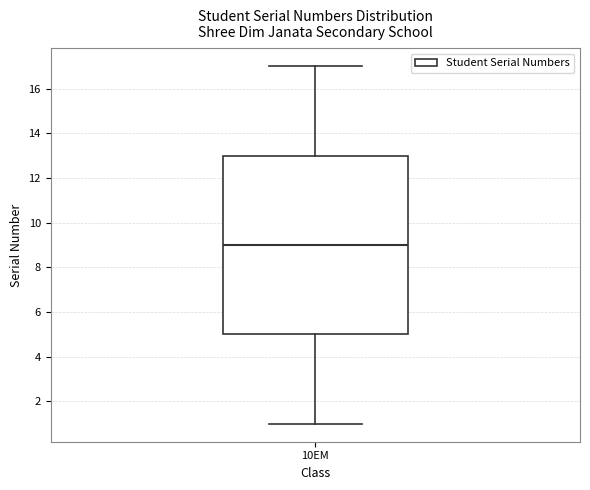

Where does the median line of the box for 10EM sit on the y-axis? The values are not printed on the chart, so give them approximately, as read against the axis.

9